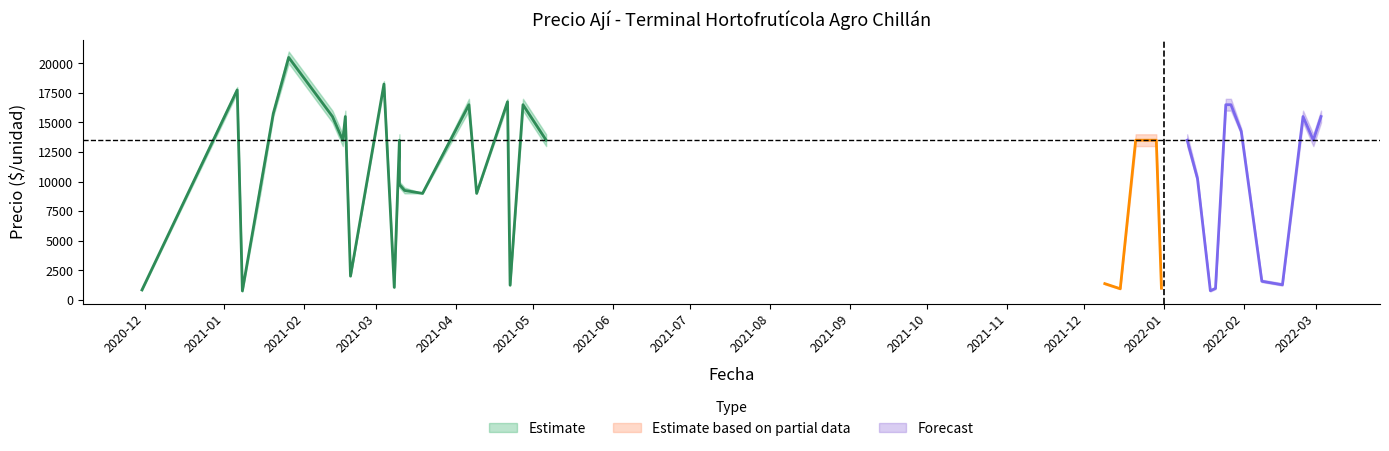

Where is the first local minimum for Precio promedio ponderado?

2021-01-08